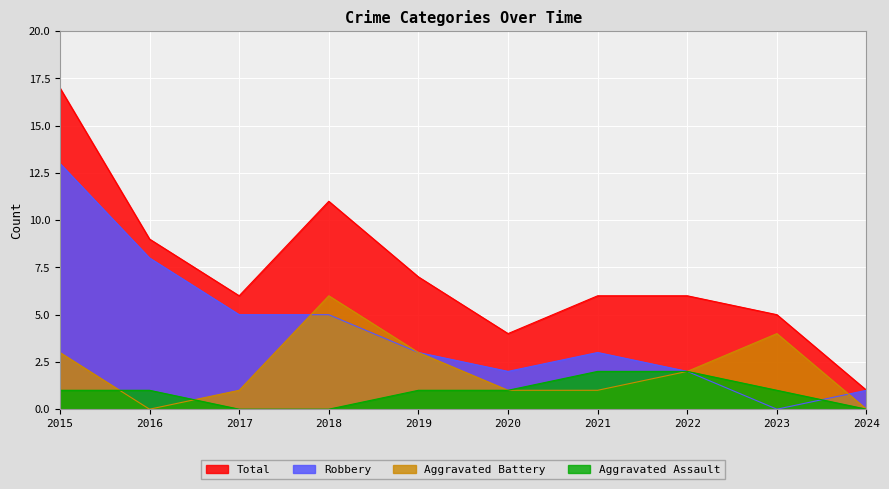

How many values in Aggravated Assault are above zero?

7